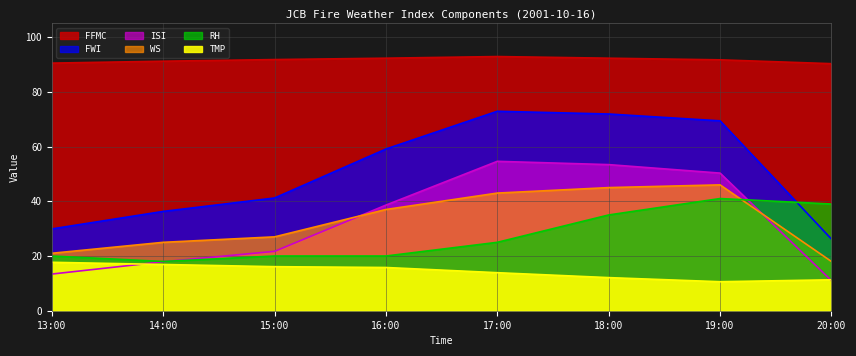

True or false: RH and FFMC cross at least once.

False